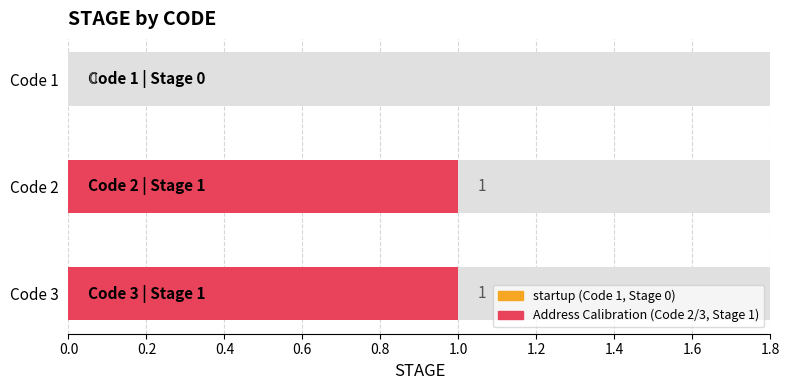

The value at 2 is 1. True or false?

True